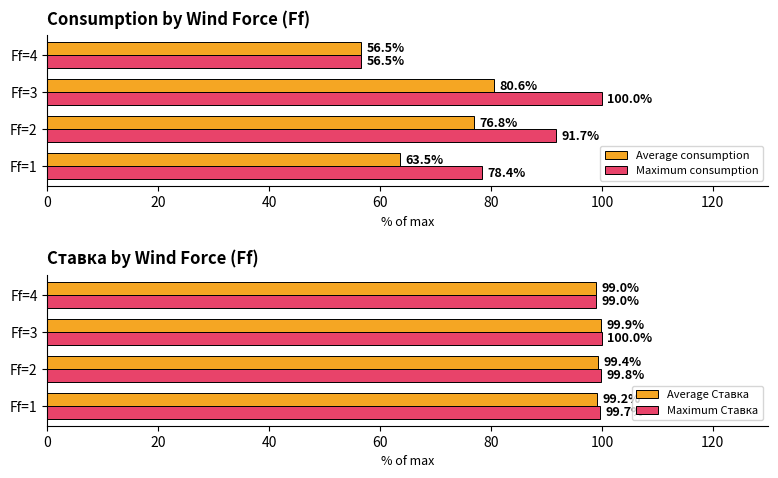

Does the chart contain any negative values?

No